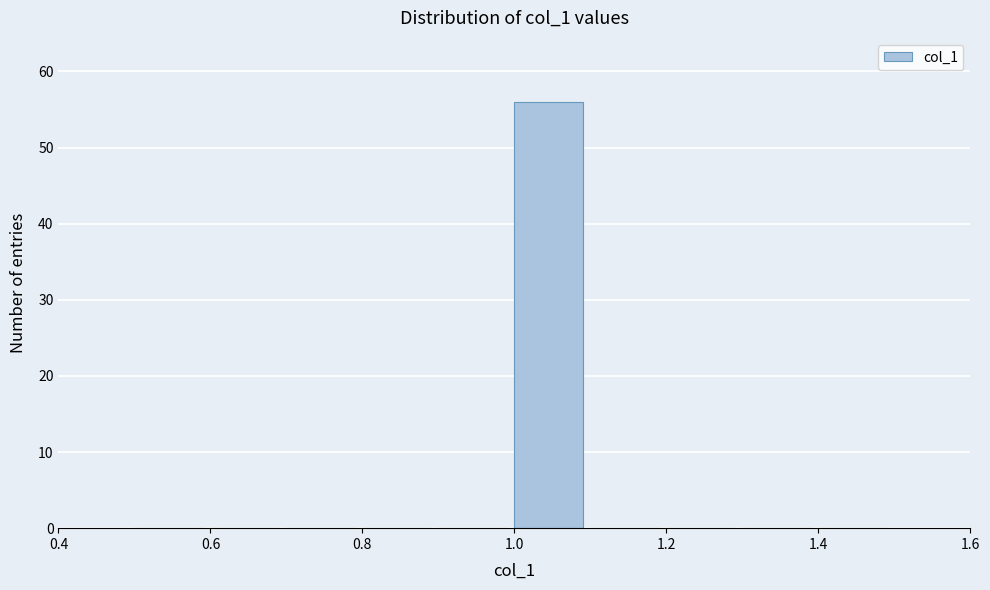

Reading left to right, transcribe this chart: for each bar, give the range it covers on the x-axis and its height. The values are not printed on the chart, so give them approximately, as read against the axis.

0.5 to 0.6: 0
0.6 to 0.7: 0
0.7 to 0.8: 0
0.8 to 0.9: 0
0.9 to 1.0: 0
1.0 to 1.1: 56
1.1 to 1.2: 0
1.2 to 1.3: 0
1.3 to 1.4: 0
1.4 to 1.5: 0